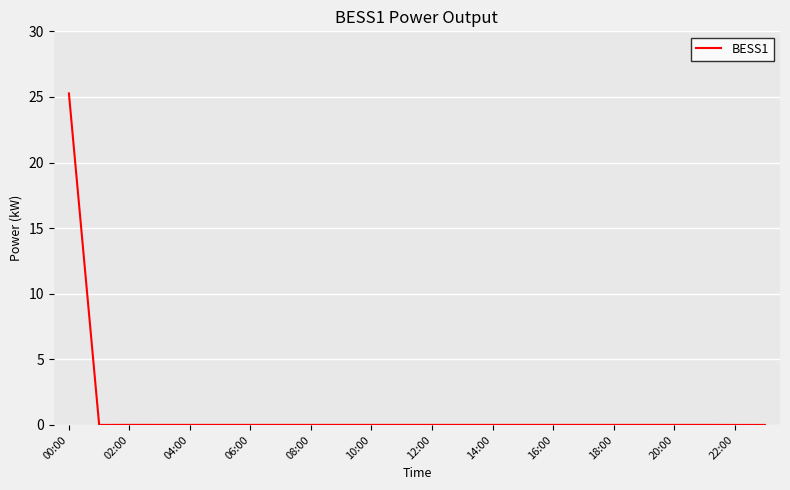

What is the greatest value displayed?

25.3